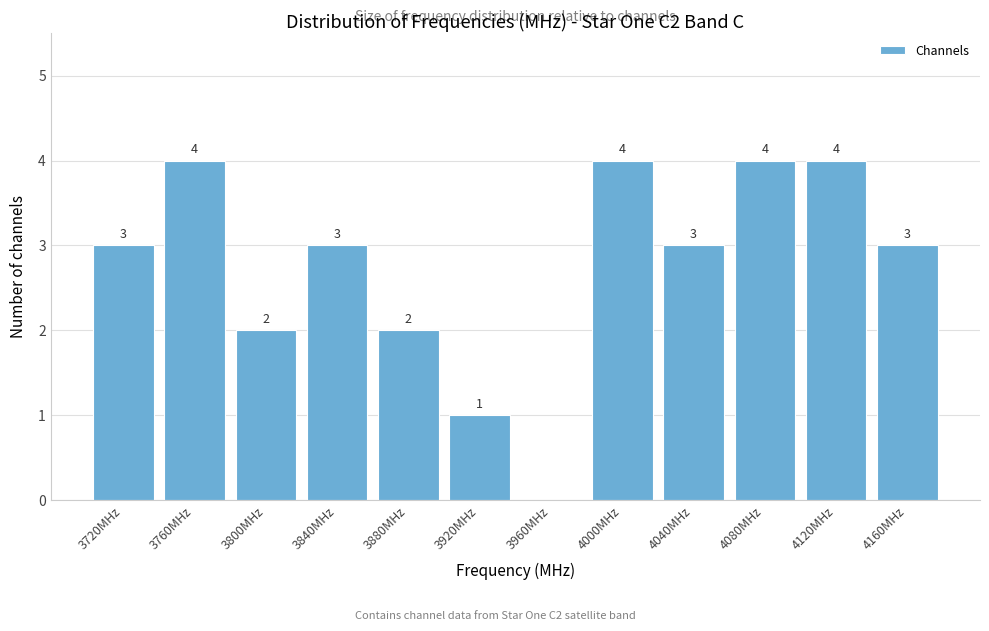

Reading right to left, extract all data points from this chart.

4160MHz=3	4120MHz=4	4080MHz=4	4040MHz=3	4000MHz=4	3960MHz=0	3920MHz=1	3880MHz=2	3840MHz=3	3800MHz=2	3760MHz=4	3720MHz=3